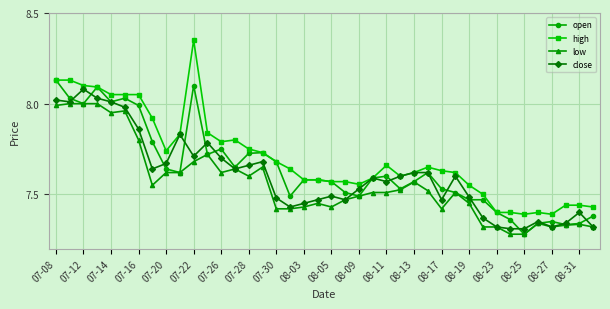

At how many categories does at least one series exceed 7?

40